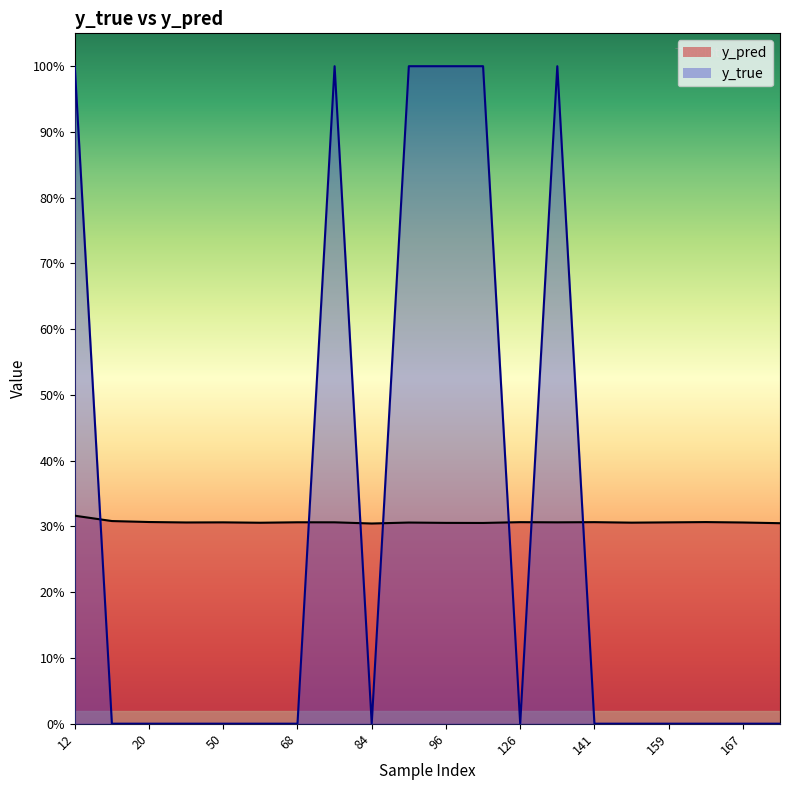

True or false: y_pred has more than 1 interior local peaks.

True